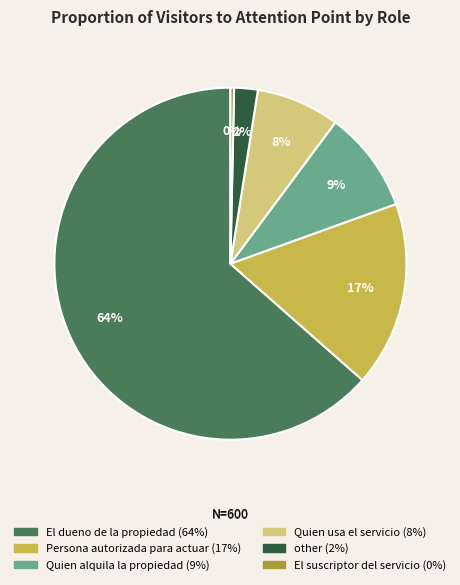

Do El suscriptor del servicio and other together represent more than half of the pie?

No